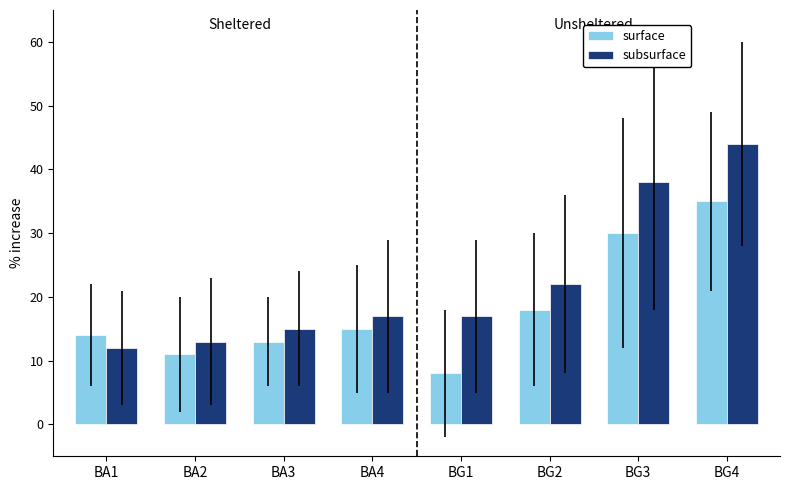

Which series has the largest range (max minus min)?

subsurface